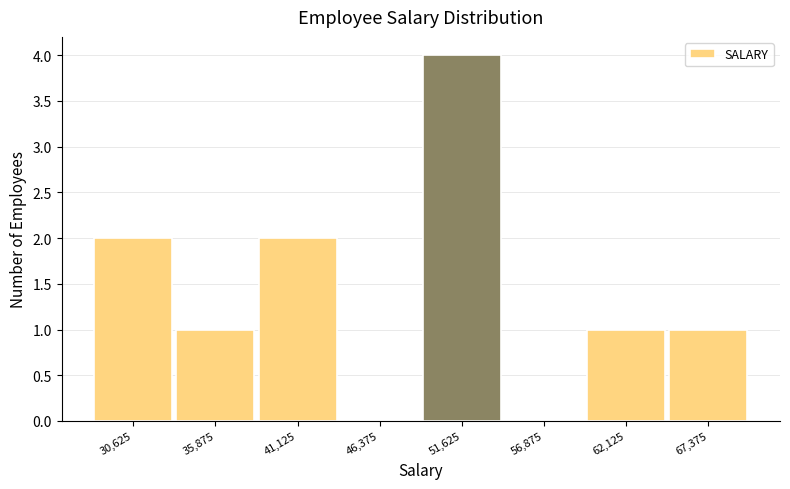

Reading left to right, transcribe this chart: for each bar, give the range it covers on the x-axis and its height. Neither the bar edges nor the heights are printed on the chart, so give them approximately, as read against the axes.

28000 to 33000: 2
33000 to 39000: 1
39000 to 44000: 2
44000 to 49000: 0
49000 to 54000: 4
54000 to 60000: 0
60000 to 65000: 1
65000 to 70000: 1